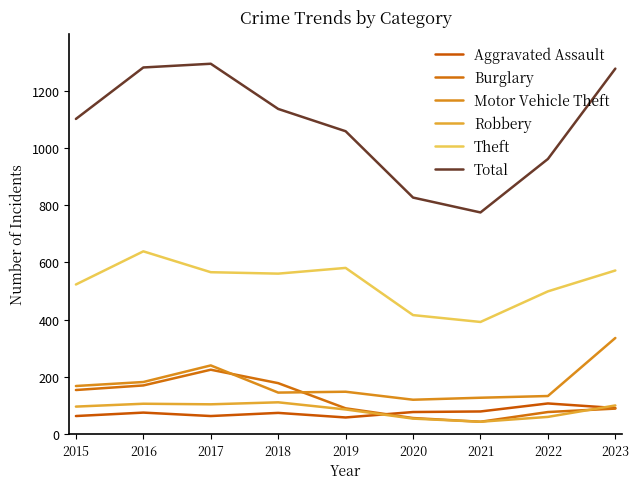

What is the value of the Robbery point at the 4th from the left?

111